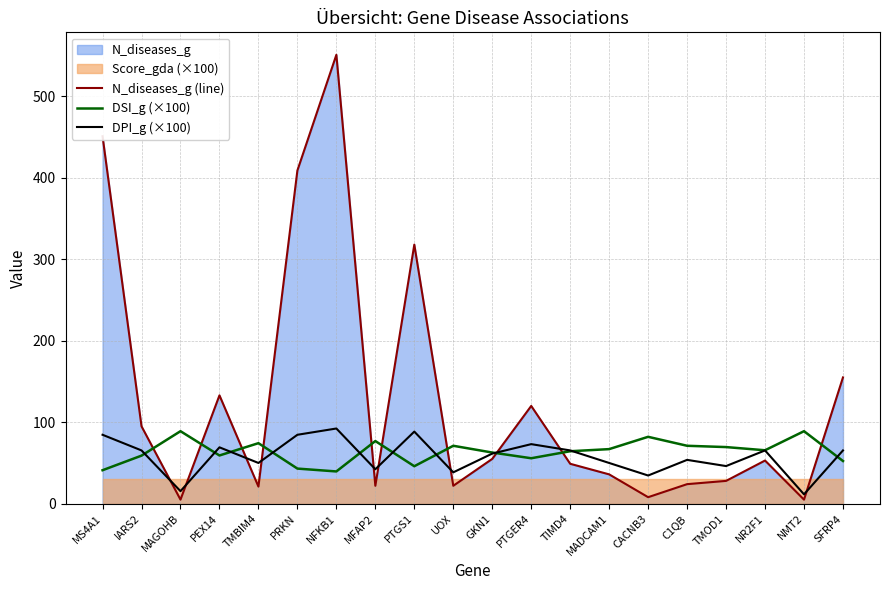

Which series changed the most between MAGOHB and MFAP2?

DPI_g (×100)